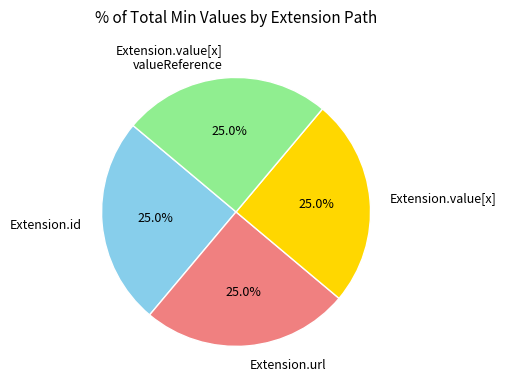

What is the ratio of the value at Extension.value[x] valueReference to the value at Extension.value[x]?

1.0